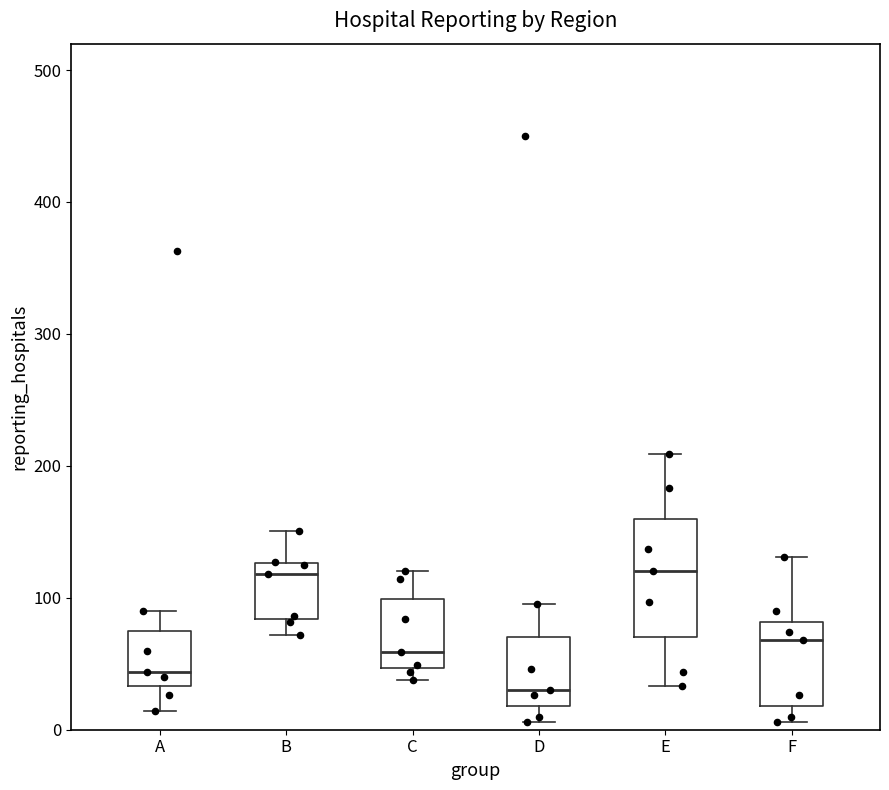

Reading left to right, transcribe this box plot: for each box, give where its median line is, the range the box spans, and where its two whiskers end, as read against the y-axis. The values are not printed on the chart, so give them approximately, as read against the axis.

A: median 40, box 30 to 80, whiskers 10 to 90
B: median 120, box 80 to 130, whiskers 70 to 150
C: median 60, box 50 to 100, whiskers 40 to 120
D: median 30, box 20 to 70, whiskers 10 to 100
E: median 120, box 70 to 160, whiskers 30 to 210
F: median 70, box 20 to 80, whiskers 10 to 130